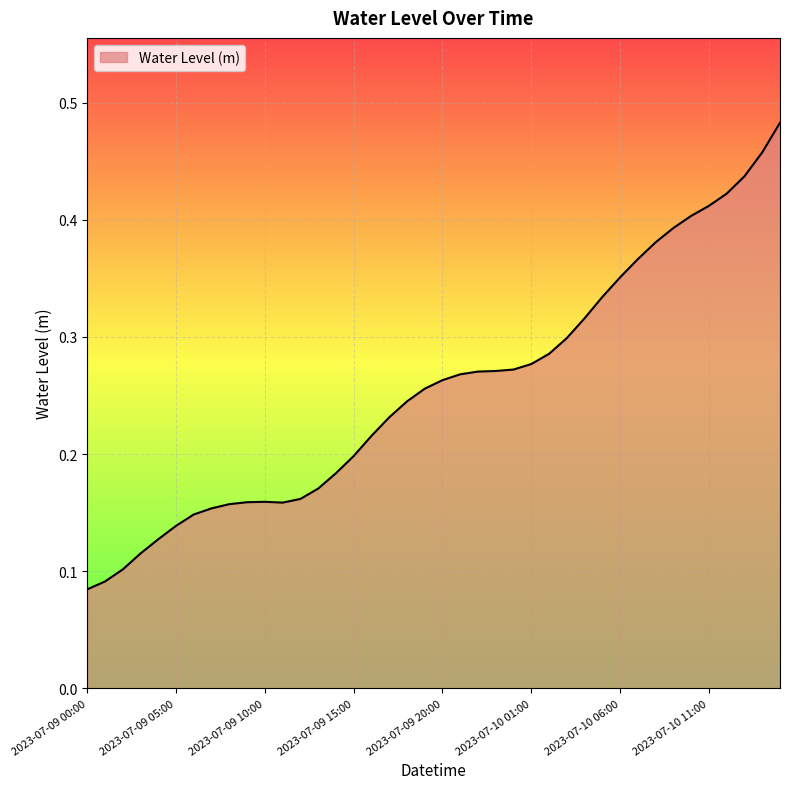

What is the greatest value displayed?

0.5